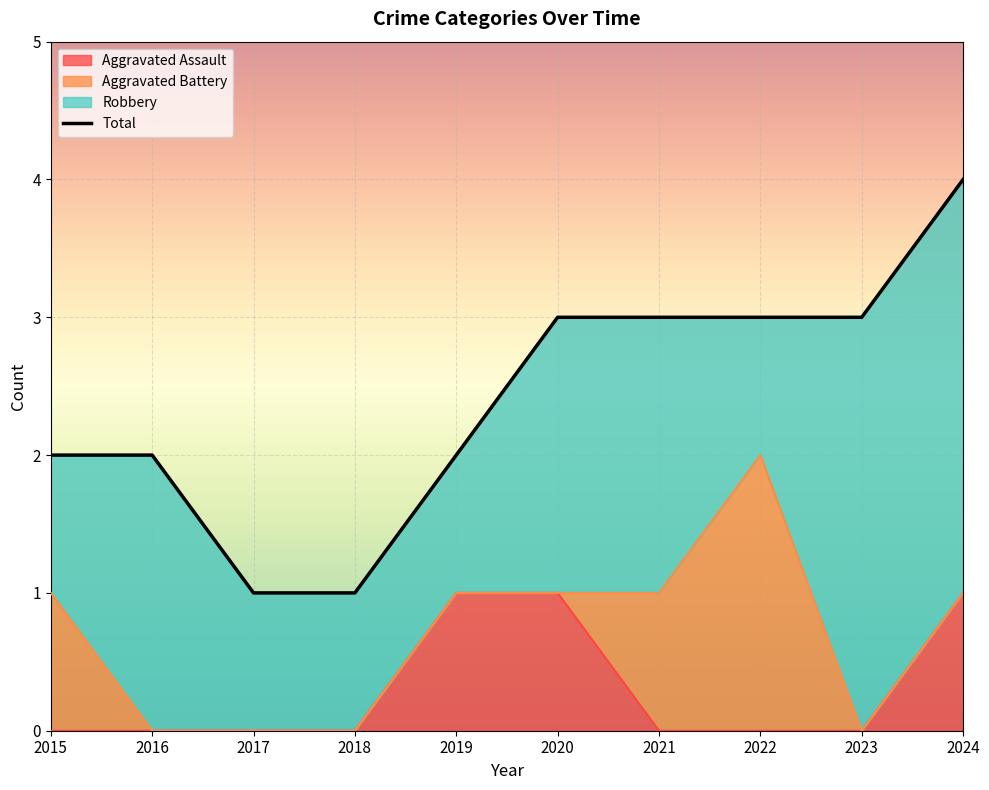

At how many categories does at least one series exceed 2?

5